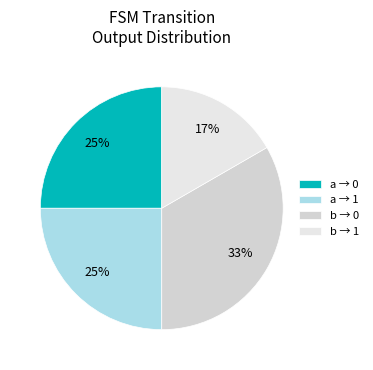

Rank the categories by value from highest to lowest.

input b -> output 0, input a -> output 0, input a -> output 1, input b -> output 1